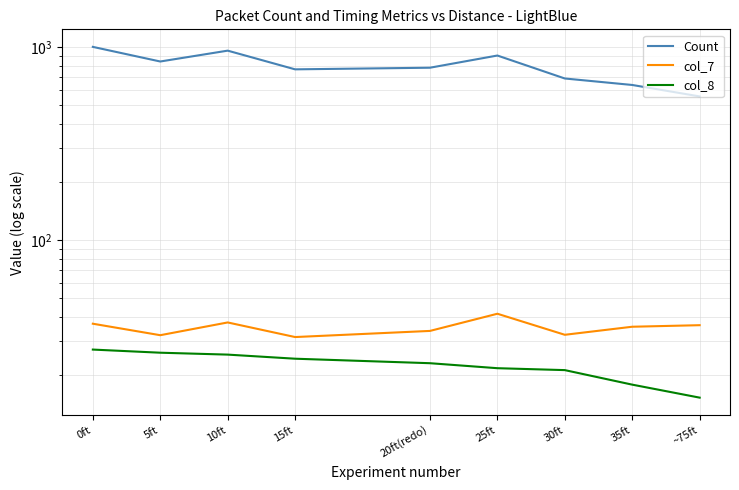

What value does the Count series have at 30ft?

686.0